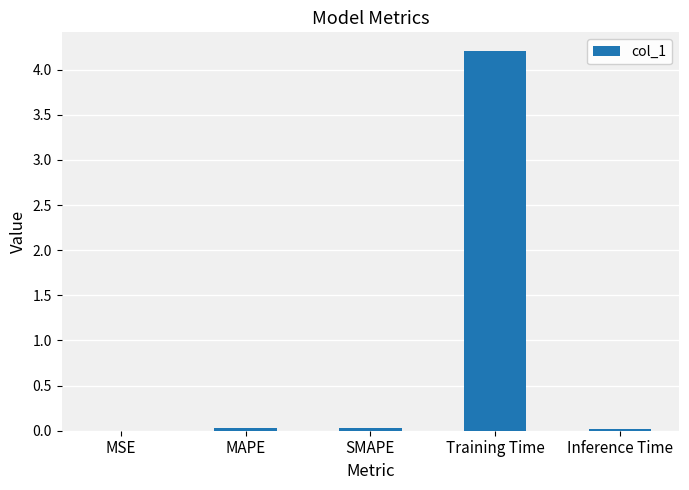

At which category does the chart reach its peak across all series?

Training Time